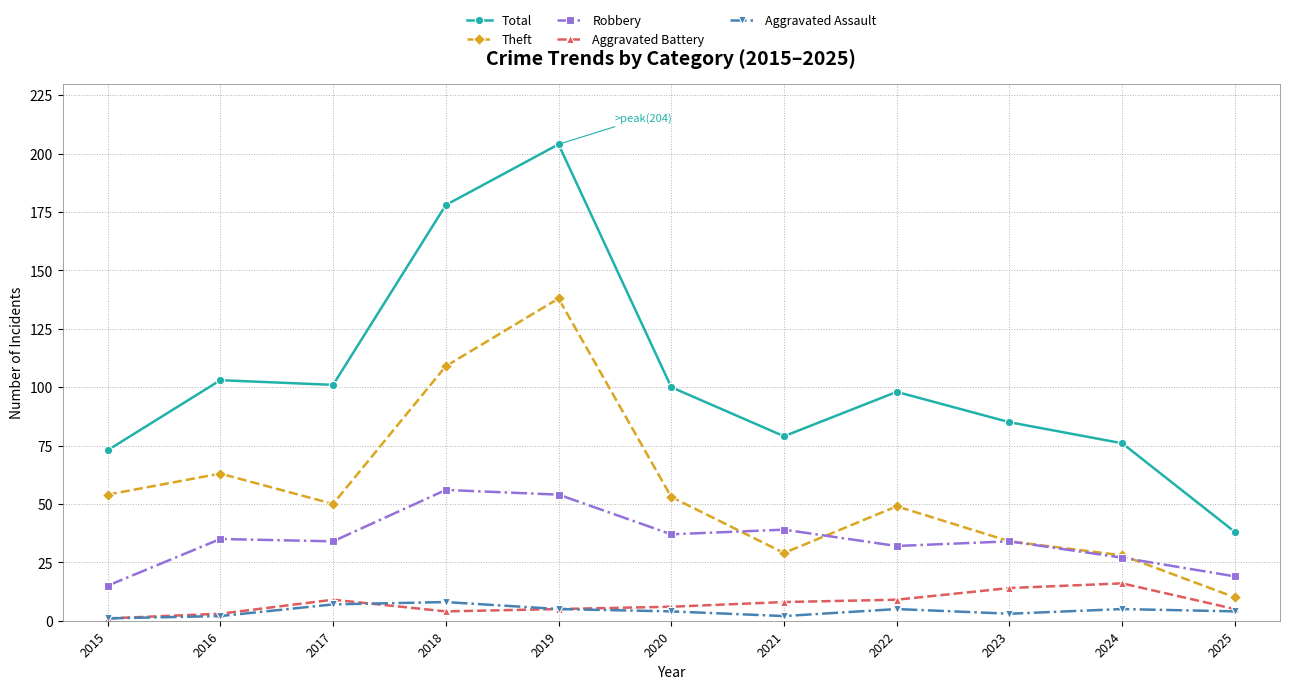

The Robbery series shows 39 at 2021. True or false?

True